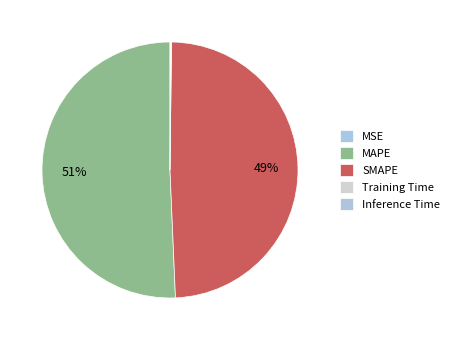

What is the total percentage of Training Time and Inference Time?

0.2%